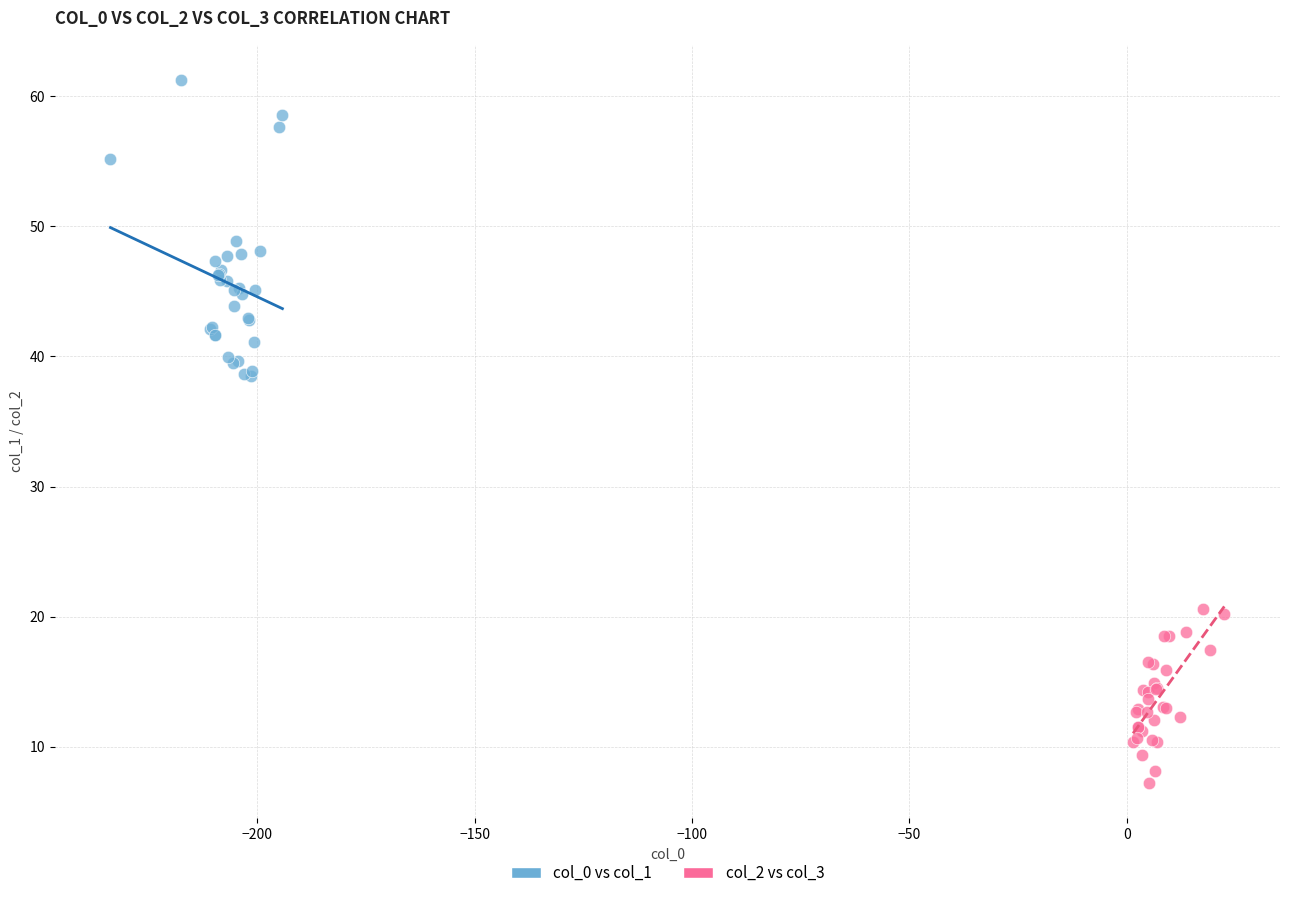

Which series reaches the minimum Y coordinate?

col_2 vs col_3